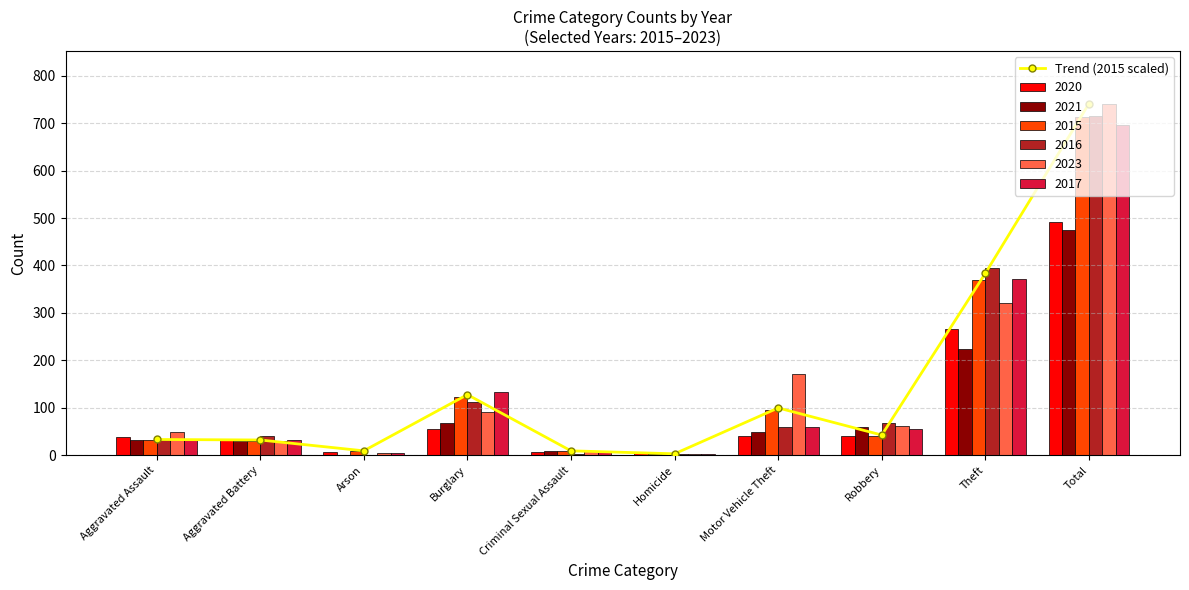

How many categories are shown in the chart?

10